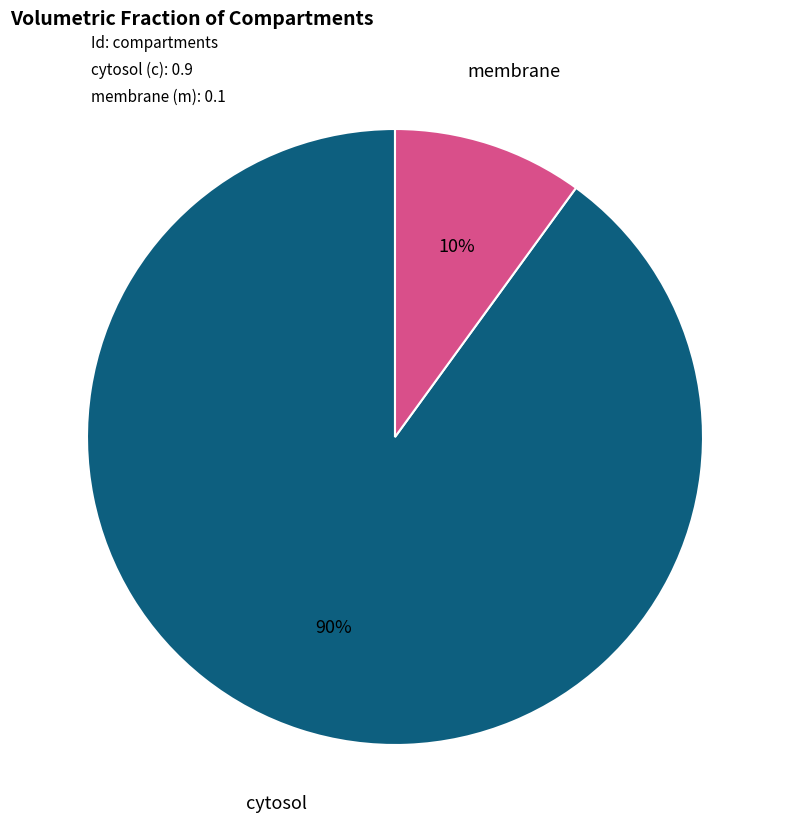

To the nearest percent, what is the difference between the largest and smallest slice percentages?

80%